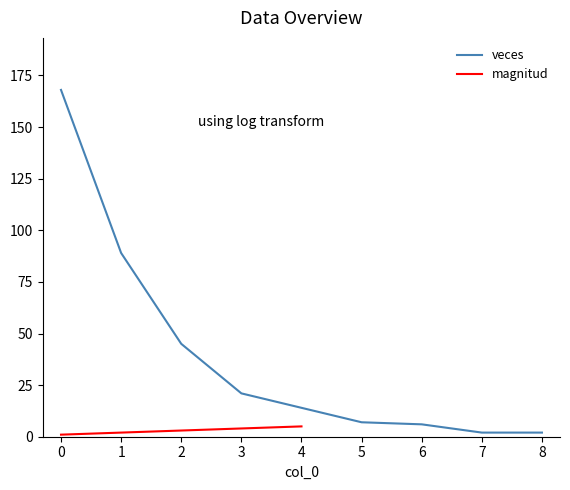

True or false: proba has more than 2 interior local peaks.

False